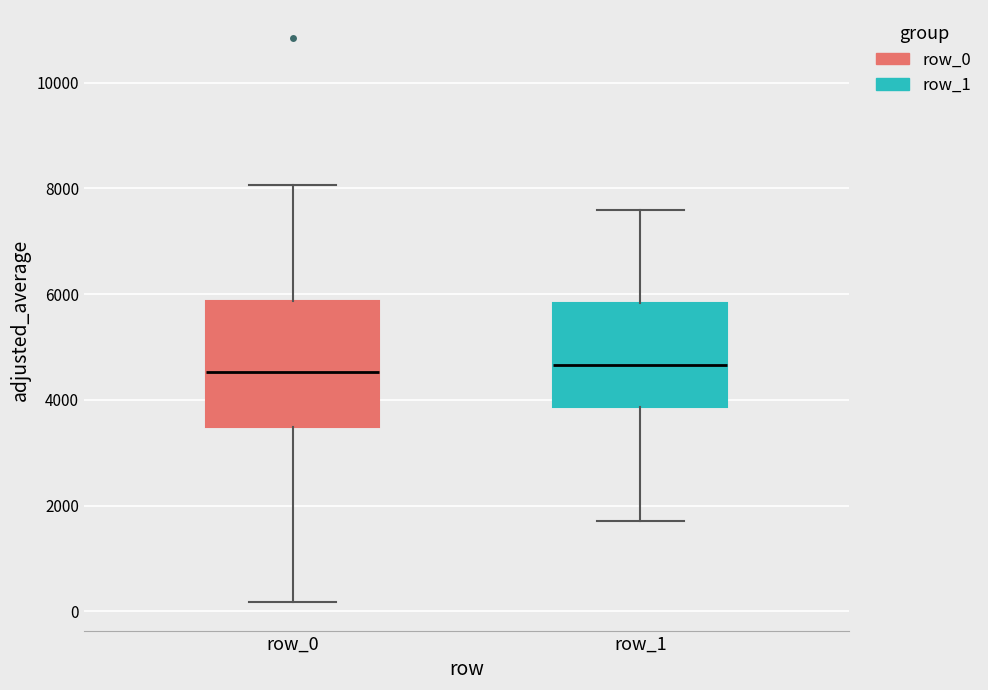

Where does the upper whisker of the box for row_1 end on the y-axis? The values are not printed on the chart, so give them approximately, as read against the axis.

7600